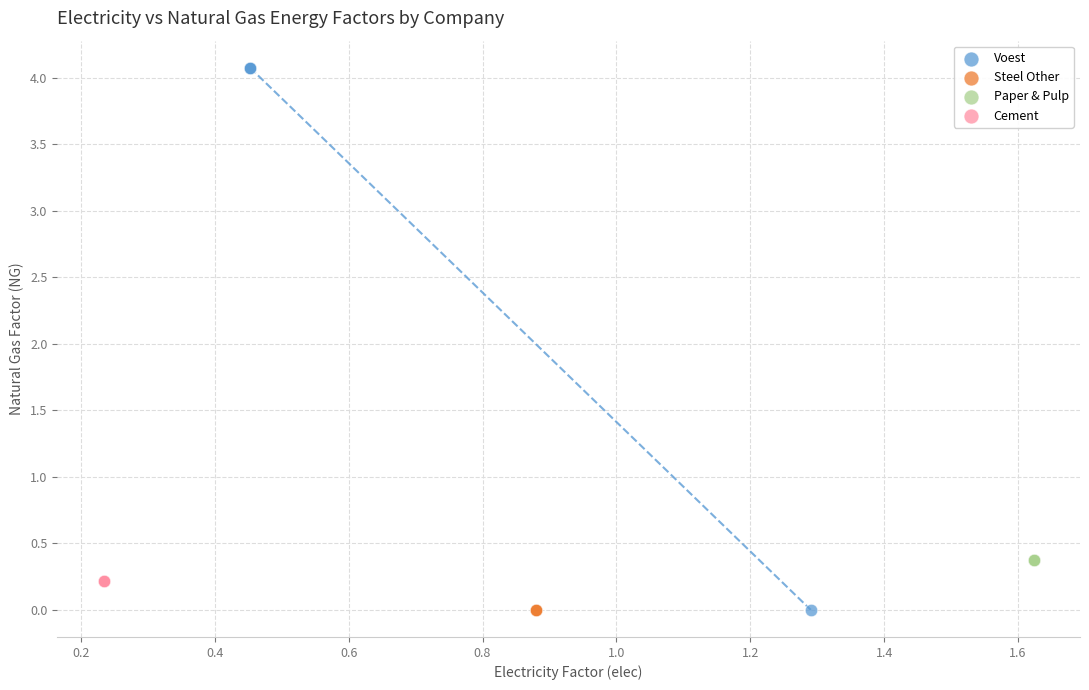

Which series contains the highest Y value?

Voest